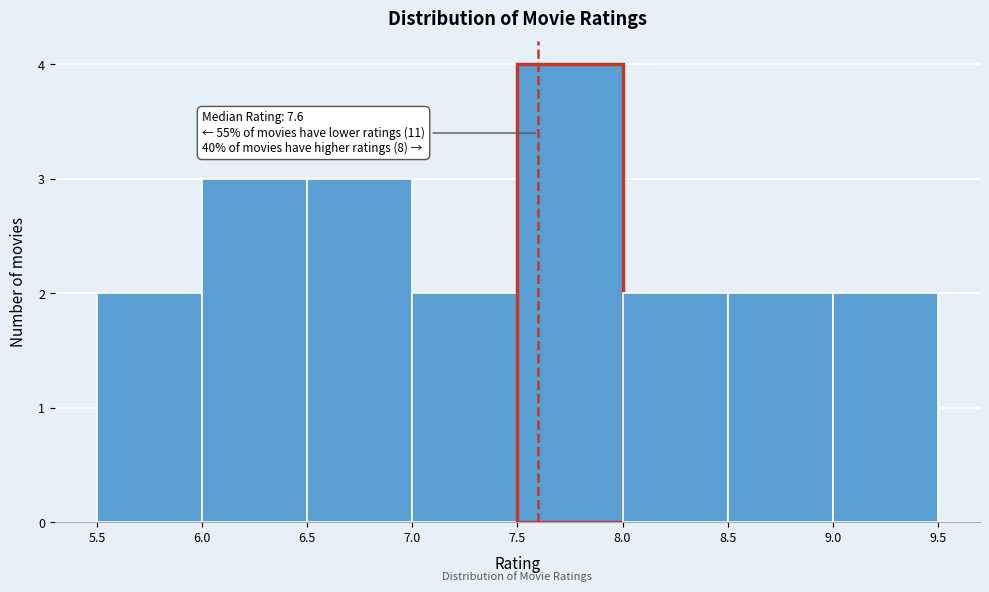

Which range on the x-axis has the tallest bar?

7.5 to 8.0